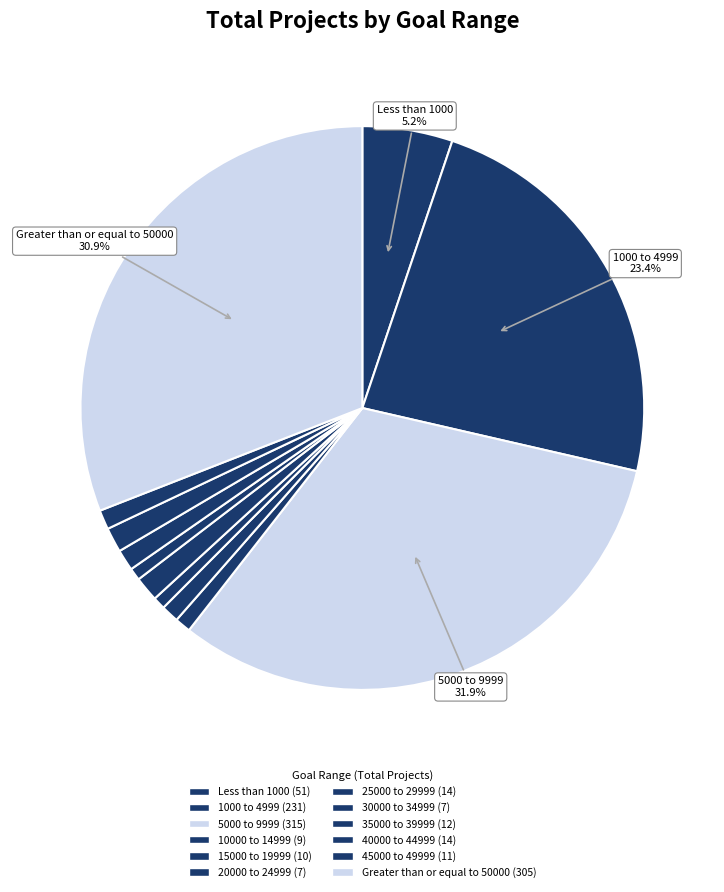

What percentage do 10000 to 14999 and 45000 to 49999 together represent?

2.0%